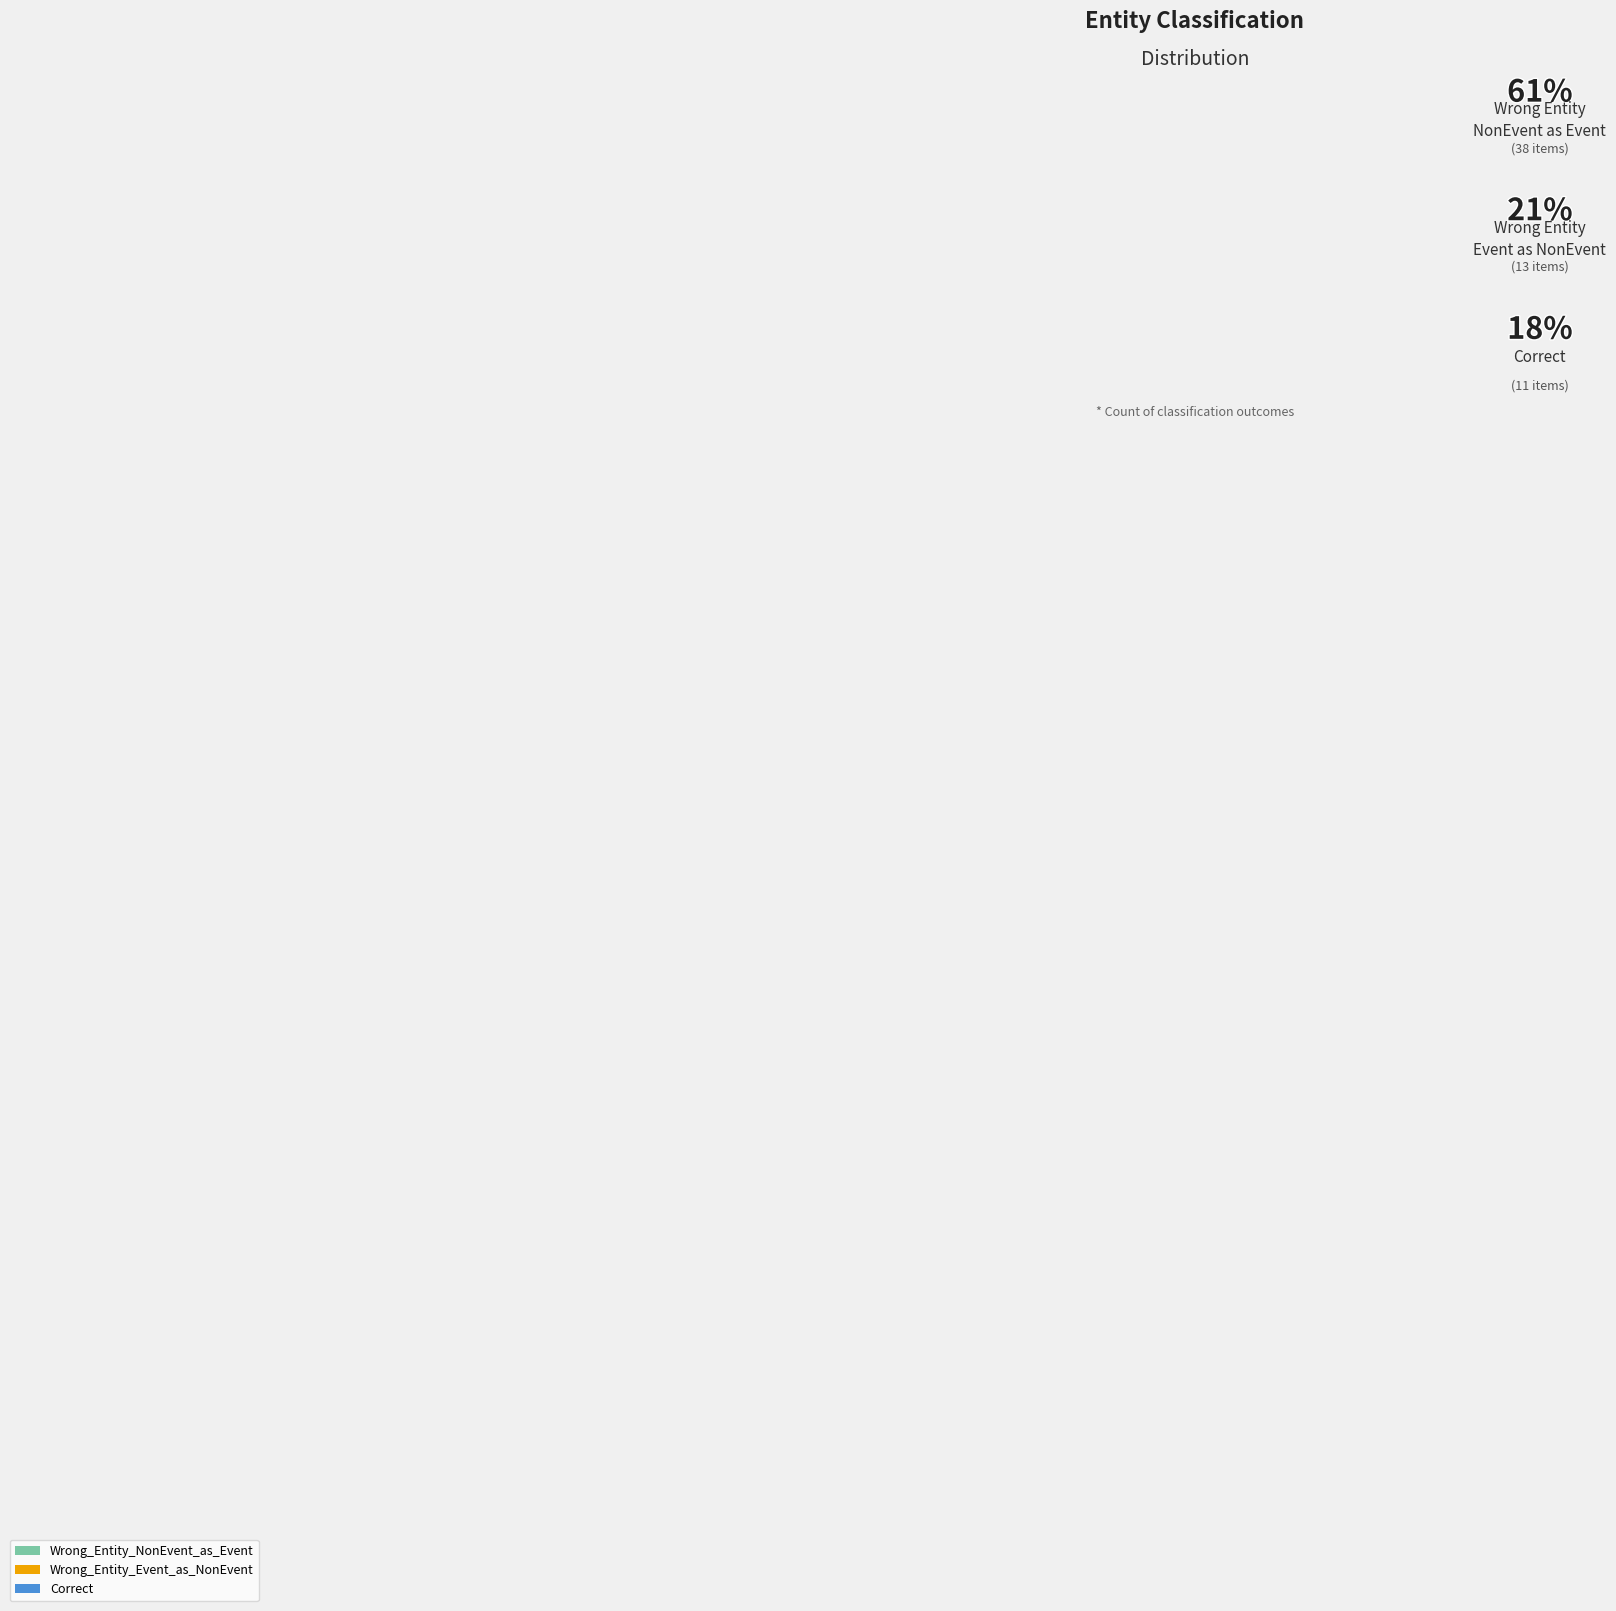

Combined, do Wrong_Entity_NonEvent_as_Event and Wrong_Entity_Event_as_NonEvent account for over 50%?

Yes